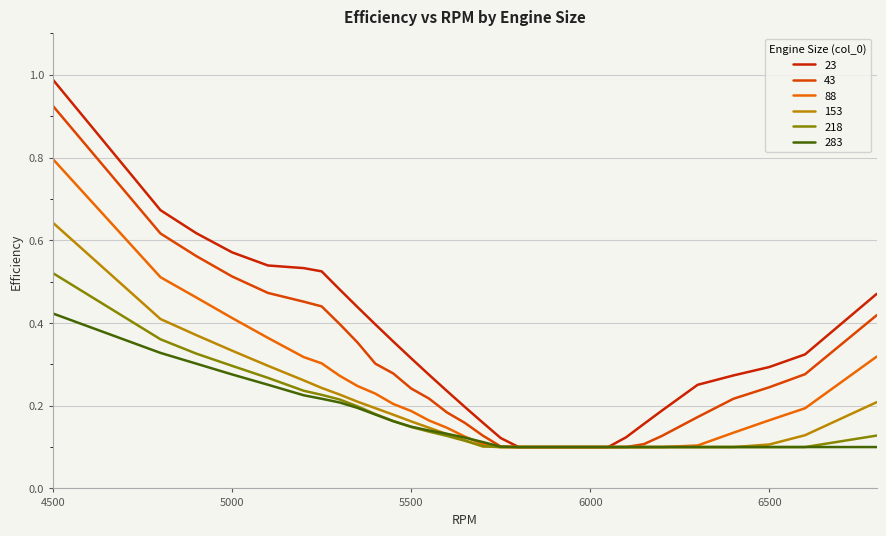

Reading right to left, transcribe all the data shown in this chart.

23: 6800=0.5	6600=0.3	6500=0.3	6400=0.3	6300=0.3	6200=0.2	6150=0.2	6100=0.1	6050=0.1	6000=0.1	5950=0.1	5900=0.1	5850=0.1	5800=0.1	5750=0.1	5700=0.2	5650=0.2	5600=0.2	5550=0.3	5500=0.3	5450=0.4	5400=0.4	5350=0.4	5300=0.5	5250=0.5	5200=0.5	5100=0.5	5000=0.6	4900=0.6	4800=0.7	4500=1.0
43: 6800=0.4	6600=0.3	6500=0.2	6400=0.2	6300=0.2	6200=0.1	6150=0.1	6100=0.1	6050=0.1	6000=0.1	5950=0.1	5900=0.1	5850=0.1	5800=0.1	5750=0.1	5700=0.1	5650=0.2	5600=0.2	5550=0.2	5500=0.2	5450=0.3	5400=0.3	5350=0.4	5300=0.4	5250=0.4	5200=0.5	5100=0.5	5000=0.5	4900=0.6	4800=0.6	4500=0.9
88: 6800=0.3	6600=0.2	6500=0.2	6400=0.1	6300=0.1	6200=0.1	6150=0.1	6100=0.1	6050=0.1	6000=0.1	5950=0.1	5900=0.1	5850=0.1	5800=0.1	5750=0.1	5700=0.1	5650=0.1	5600=0.1	5550=0.2	5500=0.2	5450=0.2	5400=0.2	5350=0.2	5300=0.3	5250=0.3	5200=0.3	5100=0.4	5000=0.4	4900=0.5	4800=0.5	4500=0.8
153: 6800=0.2	6600=0.1	6500=0.1	6400=0.1	6300=0.1	6200=0.1	6150=0.1	6100=0.1	6050=0.1	6000=0.1	5950=0.1	5900=0.1	5850=0.1	5800=0.1	5750=0.1	5700=0.1	5650=0.1	5600=0.1	5550=0.1	5500=0.2	5450=0.2	5400=0.2	5350=0.2	5300=0.2	5250=0.2	5200=0.3	5100=0.3	5000=0.3	4900=0.4	4800=0.4	4500=0.6
218: 6800=0.1	6600=0.1	6500=0.1	6400=0.1	6300=0.1	6200=0.1	6150=0.1	6100=0.1	6050=0.1	6000=0.1	5950=0.1	5900=0.1	5850=0.1	5800=0.1	5750=0.1	5700=0.1	5650=0.1	5600=0.1	5550=0.1	5500=0.1	5450=0.2	5400=0.2	5350=0.2	5300=0.2	5250=0.2	5200=0.2	5100=0.3	5000=0.3	4900=0.3	4800=0.4	4500=0.5
283: 6800=0.1	6600=0.1	6500=0.1	6400=0.1	6300=0.1	6200=0.1	6150=0.1	6100=0.1	6050=0.1	6000=0.1	5950=0.1	5900=0.1	5850=0.1	5800=0.1	5750=0.1	5700=0.1	5650=0.1	5600=0.1	5550=0.1	5500=0.1	5450=0.2	5400=0.2	5350=0.2	5300=0.2	5250=0.2	5200=0.2	5100=0.3	5000=0.3	4900=0.3	4800=0.3	4500=0.4